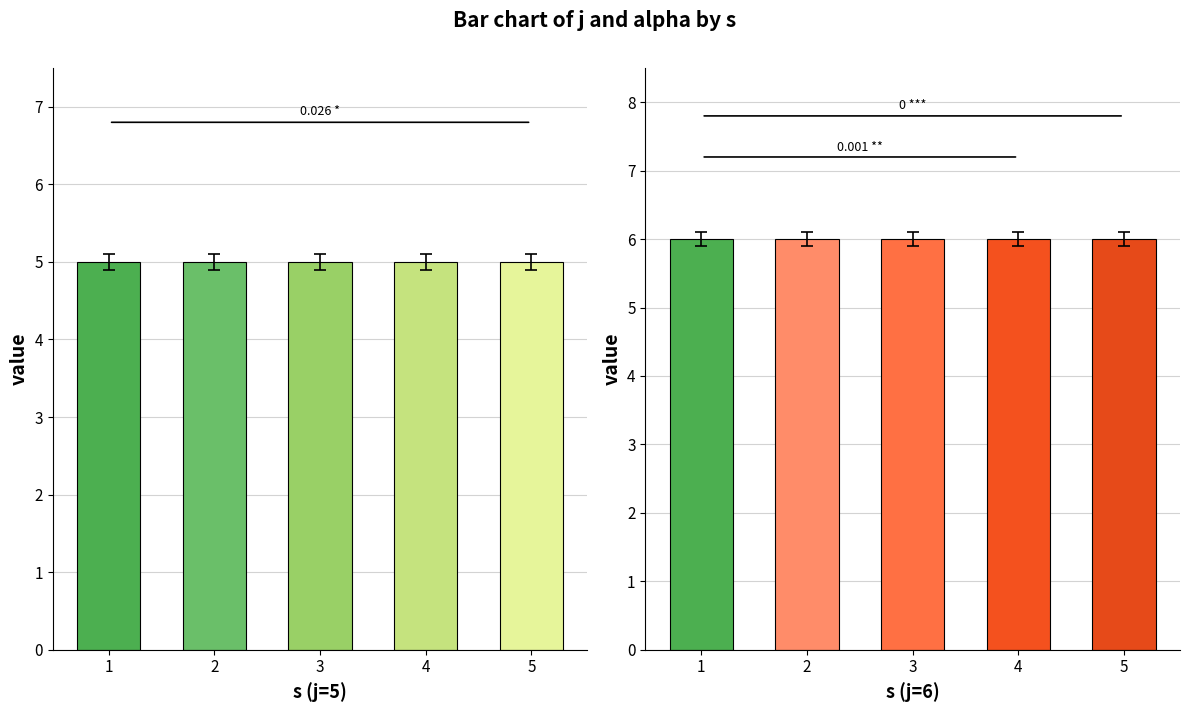

At how many categories does at least one series exceed 5?

5